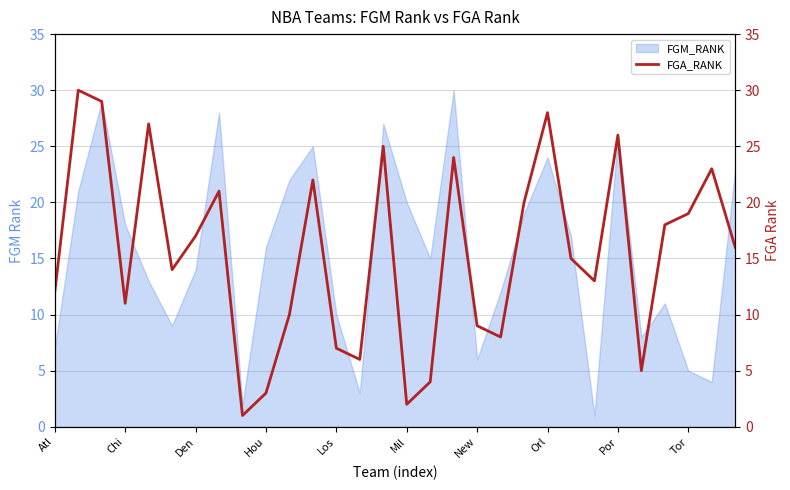

True or false: FGM_RANK has a value of 26 at Hou.

False